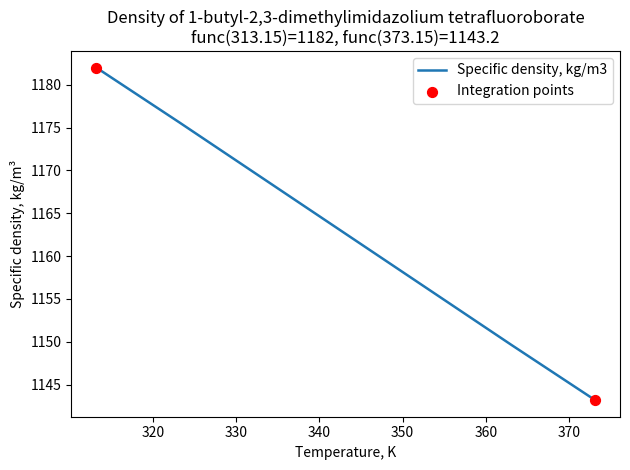

True or false: there are more than 0 points higher than both neighbors.

False